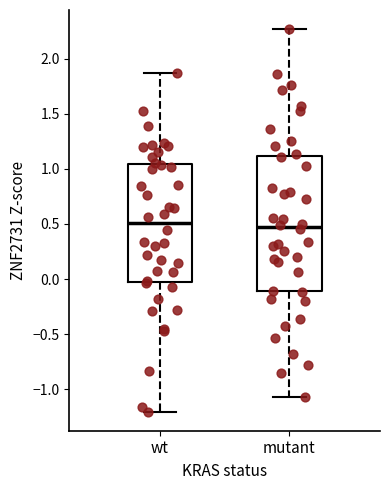

Where is the upper edge of the box for mutant on the y-axis? The values are not printed on the chart, so give them approximately, as read against the axis.

1.10